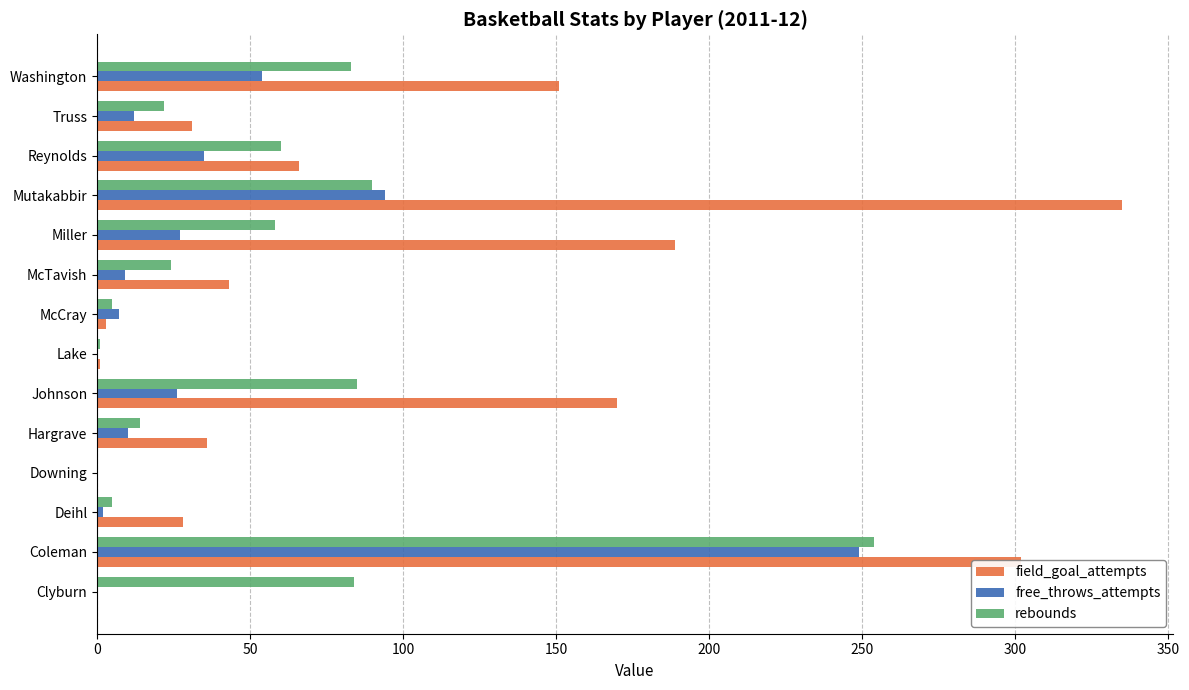

At which category does the chart reach its peak across all series?

Mutakabbir